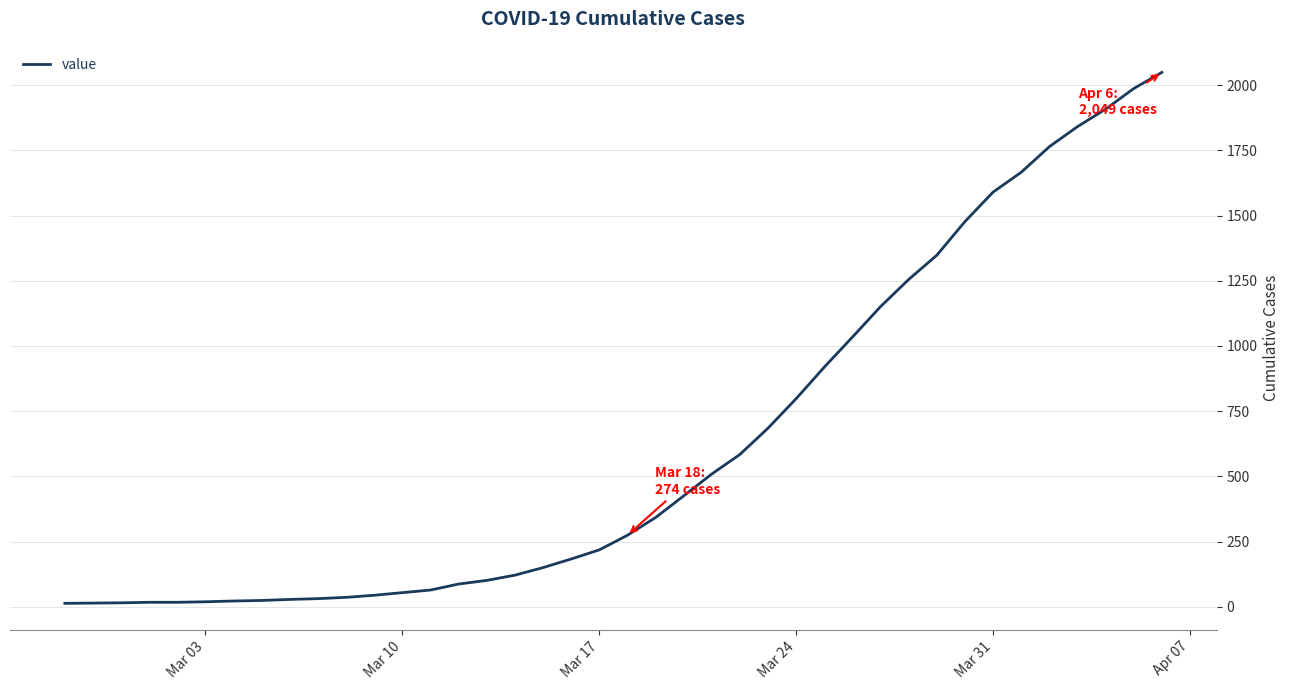

What is the sum of all values?

24864